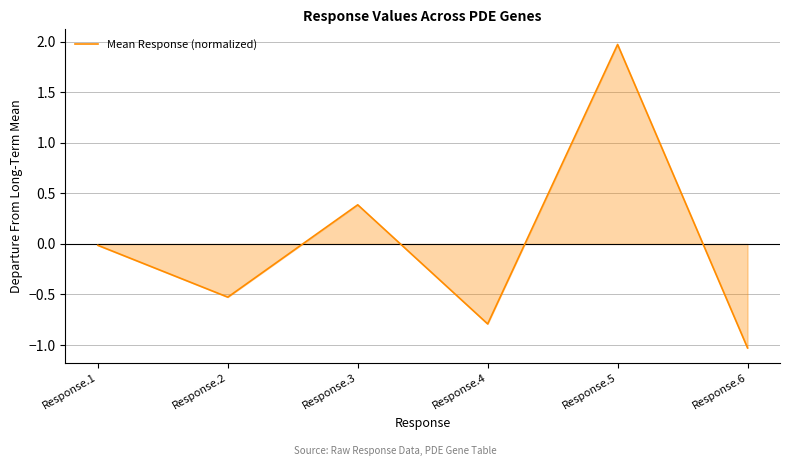

Where does the data first go above 0?

Response.3